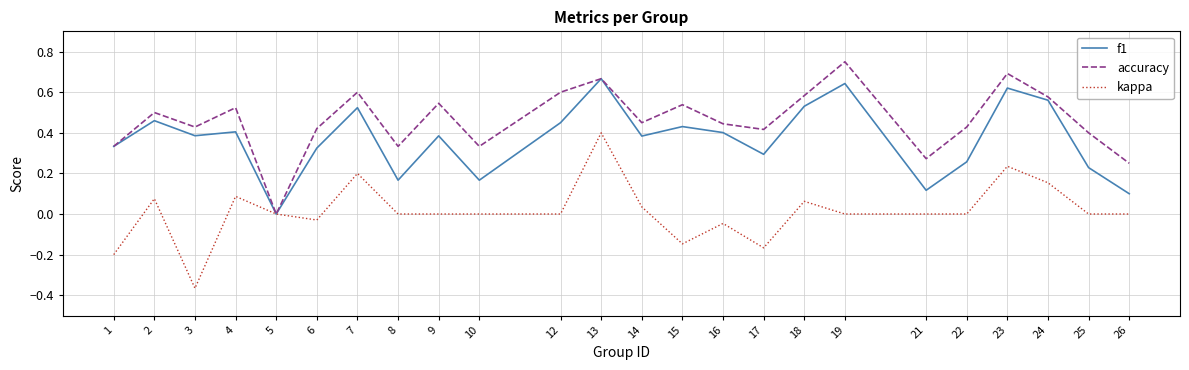

Where is the first local maximum for kappa?

2